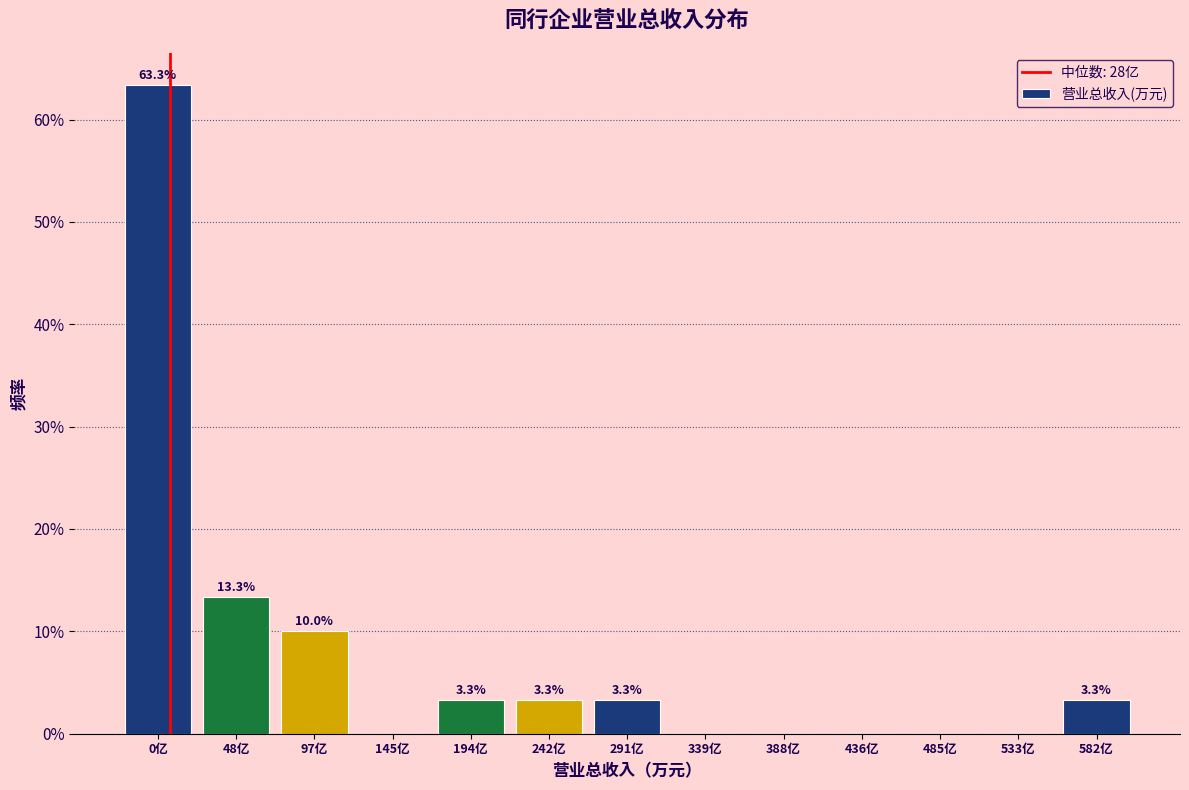

Reading left to right, extract all data points from this chart.

0亿=63.3	48亿=13.3	97亿=10.0	145亿=0.0	194亿=3.3	242亿=3.3	291亿=3.3	339亿=0.0	388亿=0.0	436亿=0.0	485亿=0.0	533亿=0.0	582亿=3.3